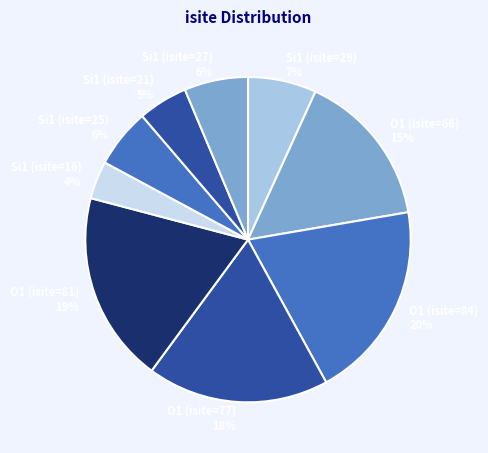

To the nearest percent, what is the difference between the largest and smallest slice percentages?

16%